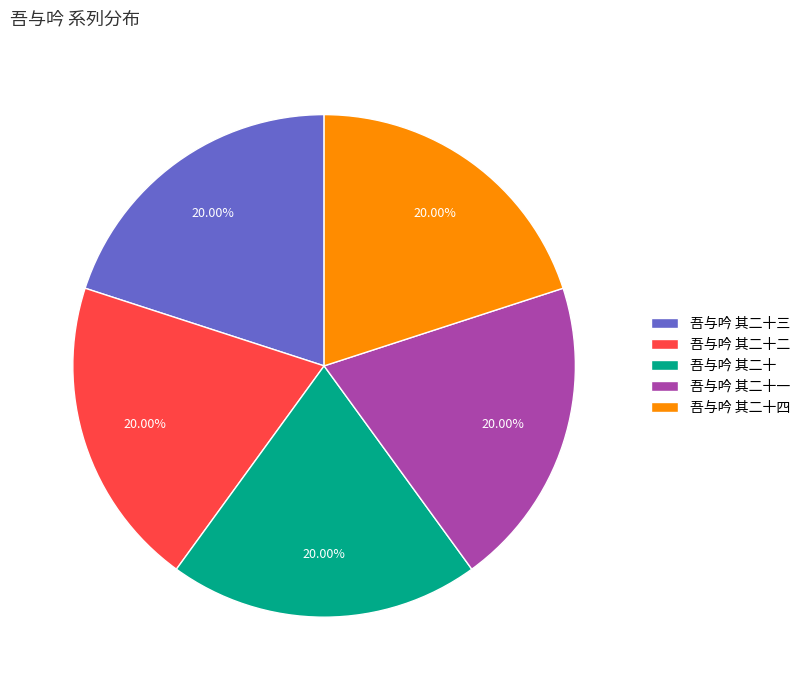

What is the ratio of the value at 吾与吟 其二十一 to the value at 吾与吟 其二十三?

1.0